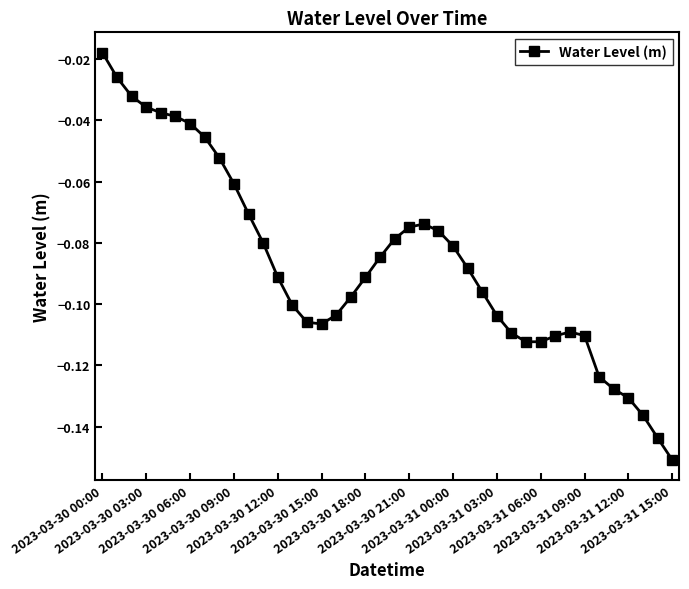

How many lines are shown in the chart?

1